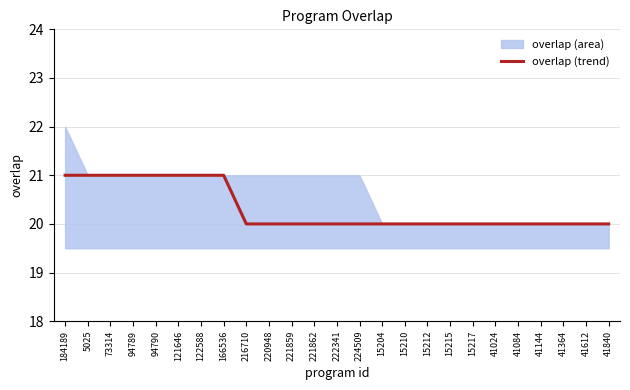

What is the sum of the values at 220948 and 184189?

41